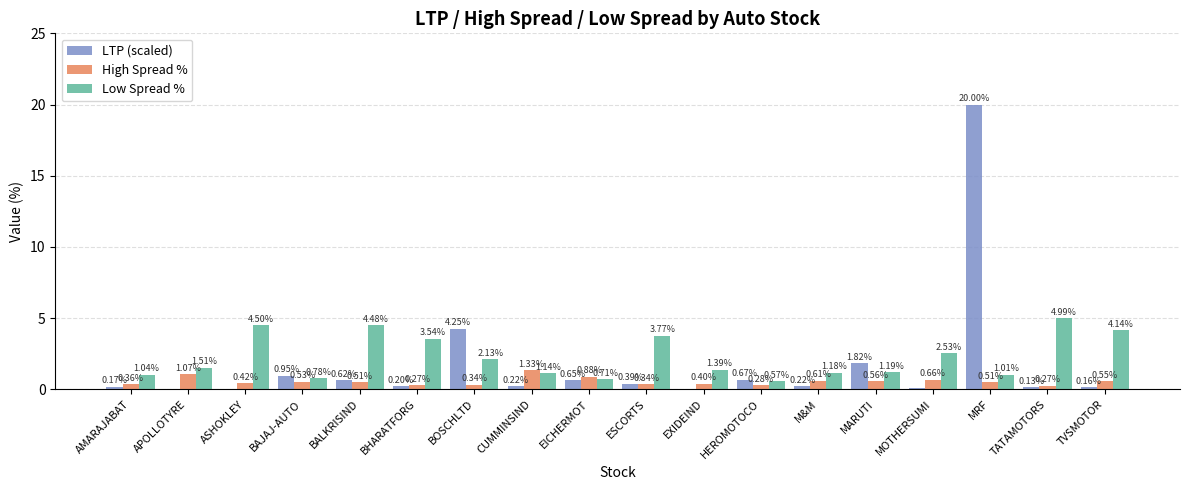

What is the sum of the Low Spread % values at TATAMOTORS and ASHOKLEY?

9.5